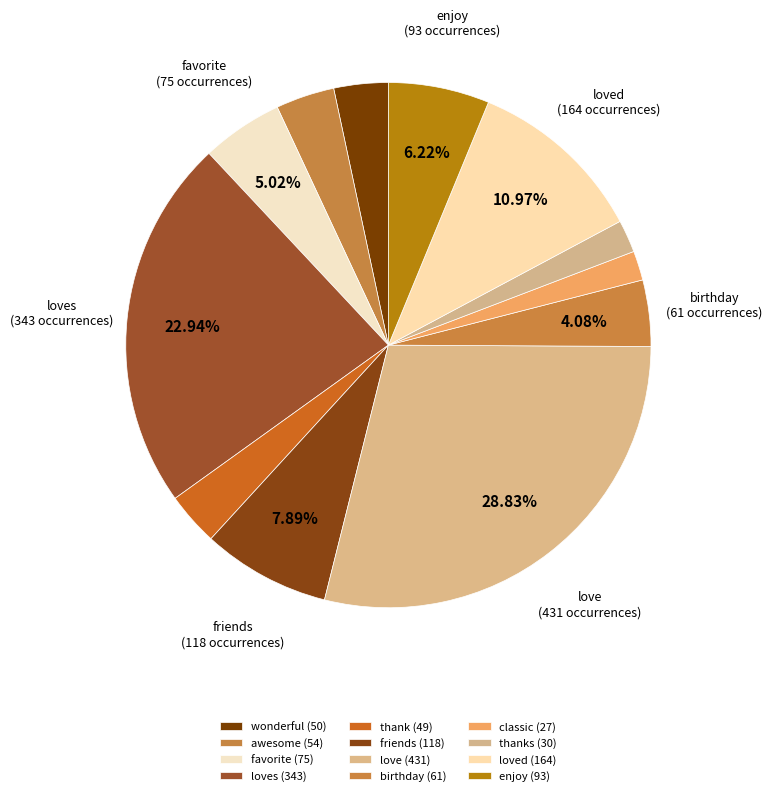

Count the number of slices in the pie.

12